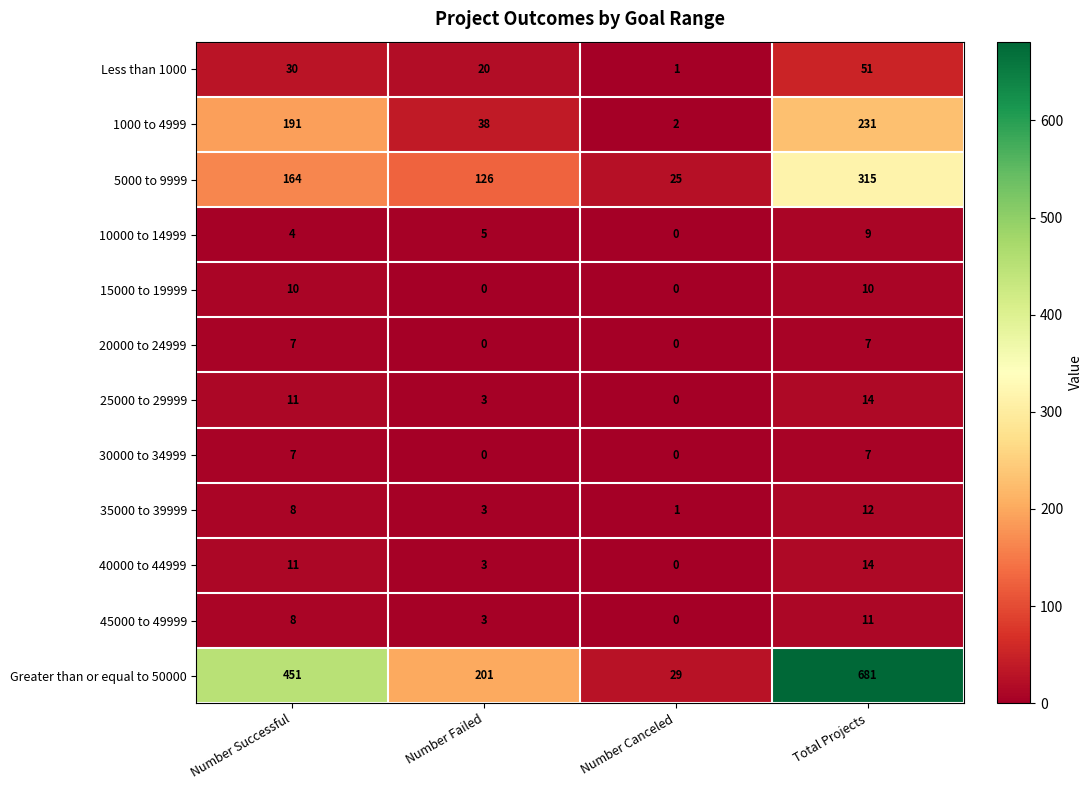

Which series has the largest total across all categories?

Greater than or equal to 50000